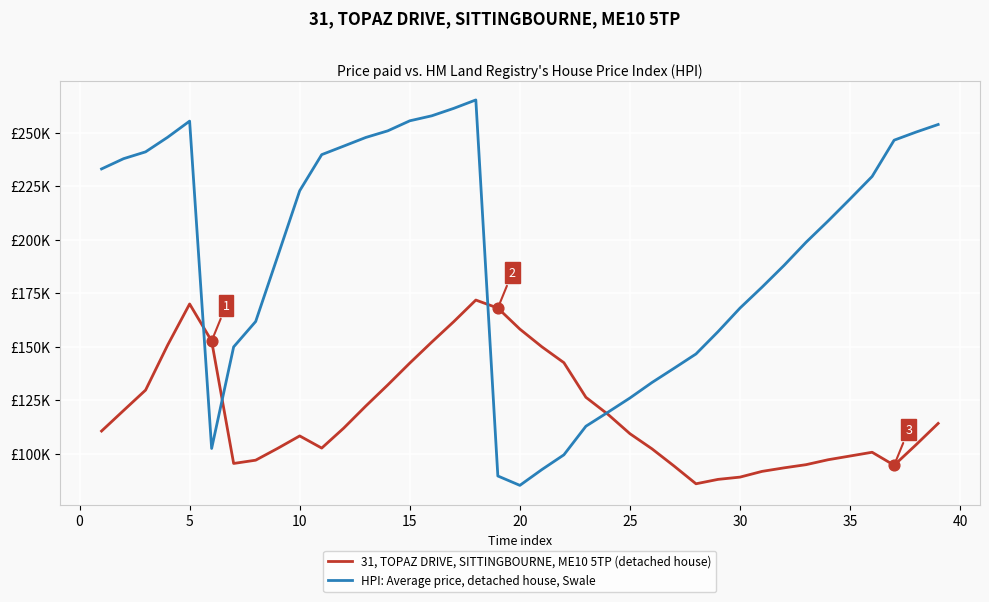

At how many categories does at least one series exceed 86?

39